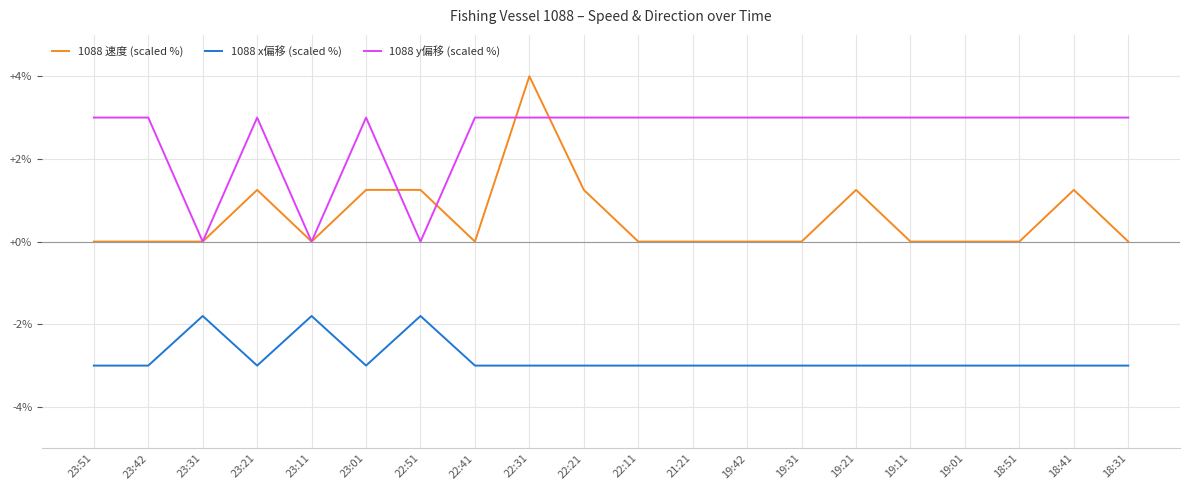

What position from the right is 23:11?

16